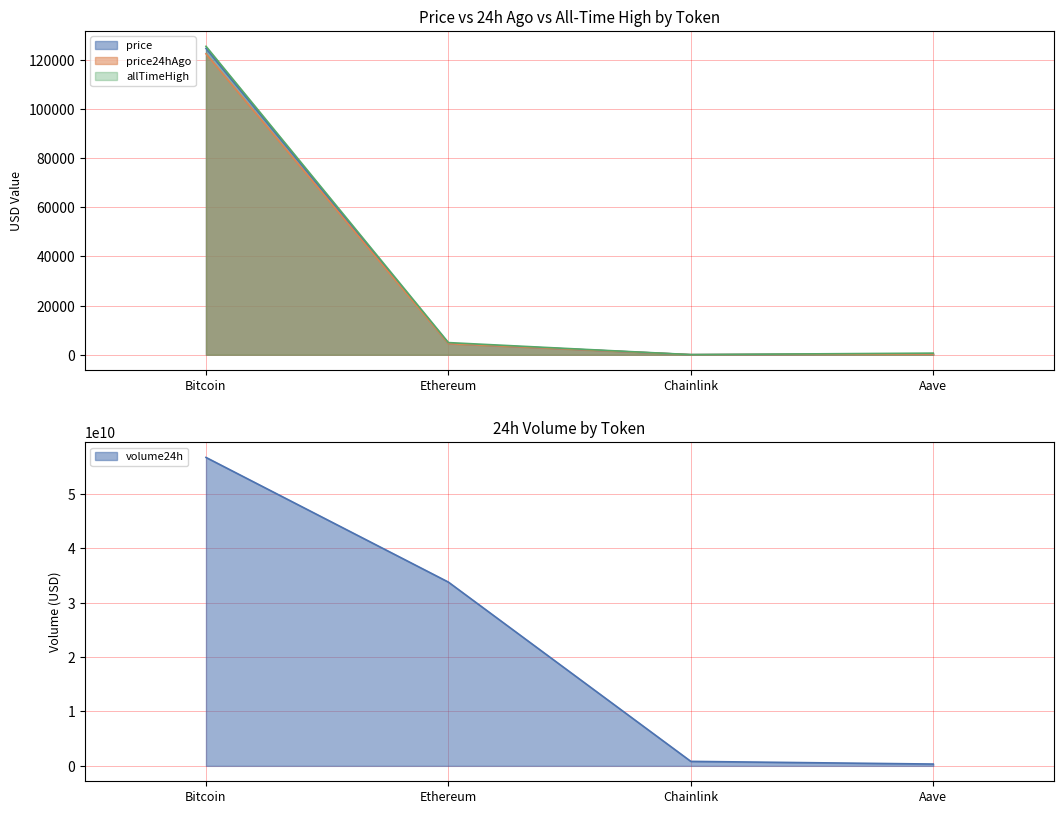

Count the number of data series in this chart.

4